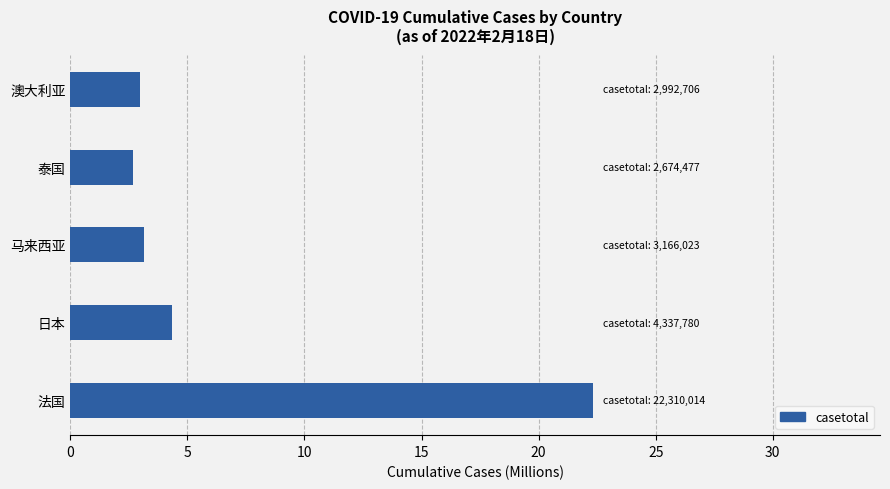

Reading top to bottom, extract all data points from this chart.

3.0	2.7	3.2	4.3	22.3